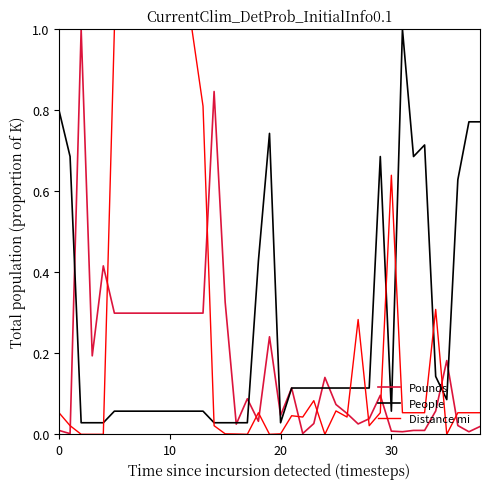

How many series are shown in this chart?

3